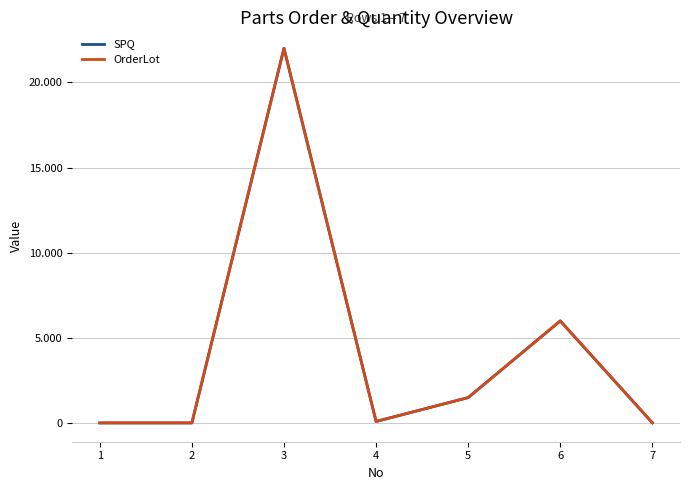

What is the maximum value shown in the chart?

22000